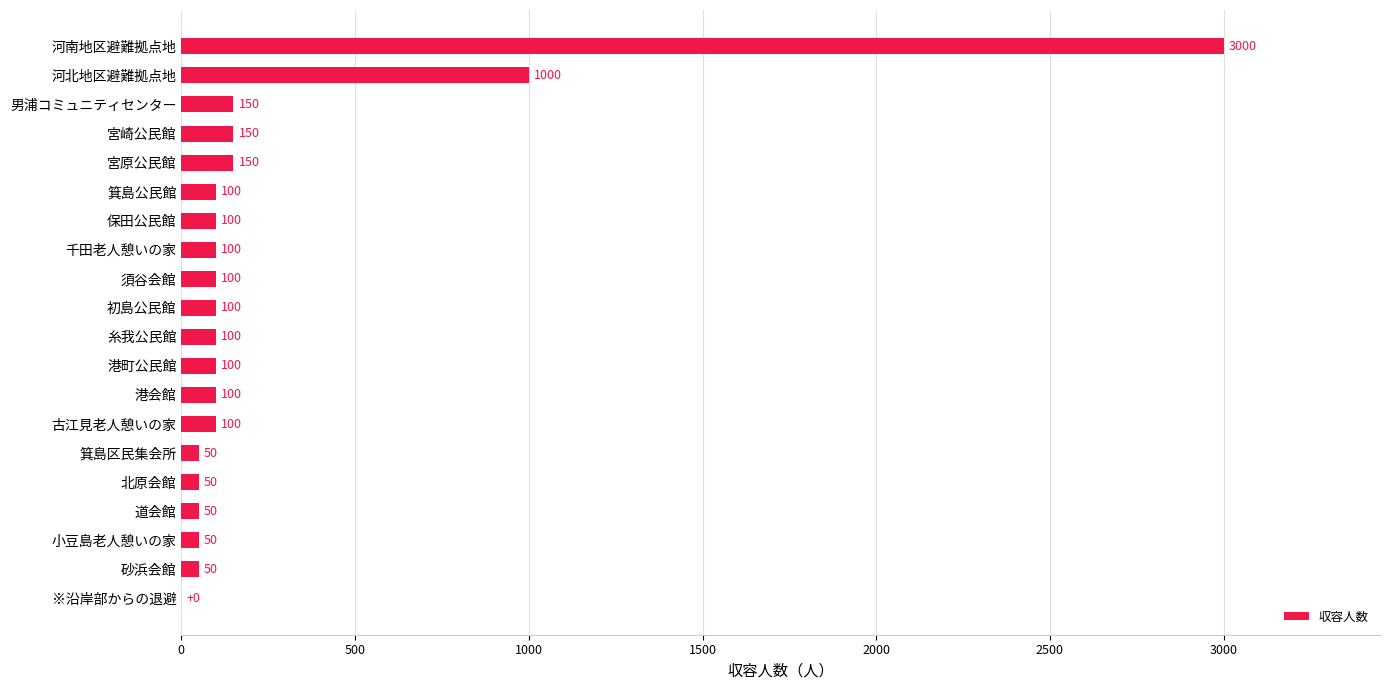

Reading bottom to top, what are all the values shown in this chart?

※沿岸部からの退避=0	砂浜会館=50	小豆島老人憩いの家=50	道会館=50	北原会館=50	箕島区民集会所=50	古江見老人憩いの家=100	港会館=100	港町公民館=100	糸我公民館=100	初島公民館=100	須谷会館=100	千田老人憩いの家=100	保田公民館=100	箕島公民館=100	宮原公民館=150	宮崎公民館=150	男浦コミュニティセンター=150	河北地区避難拠点地=1000	河南地区避難拠点地=3000